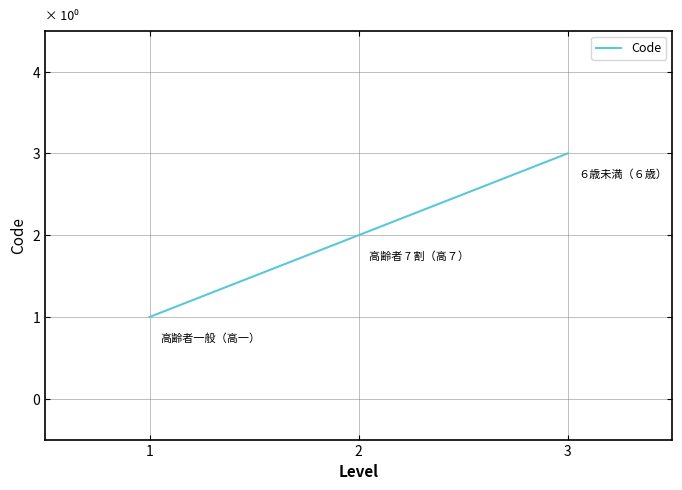

At which category does the chart reach its peak across all series?

3